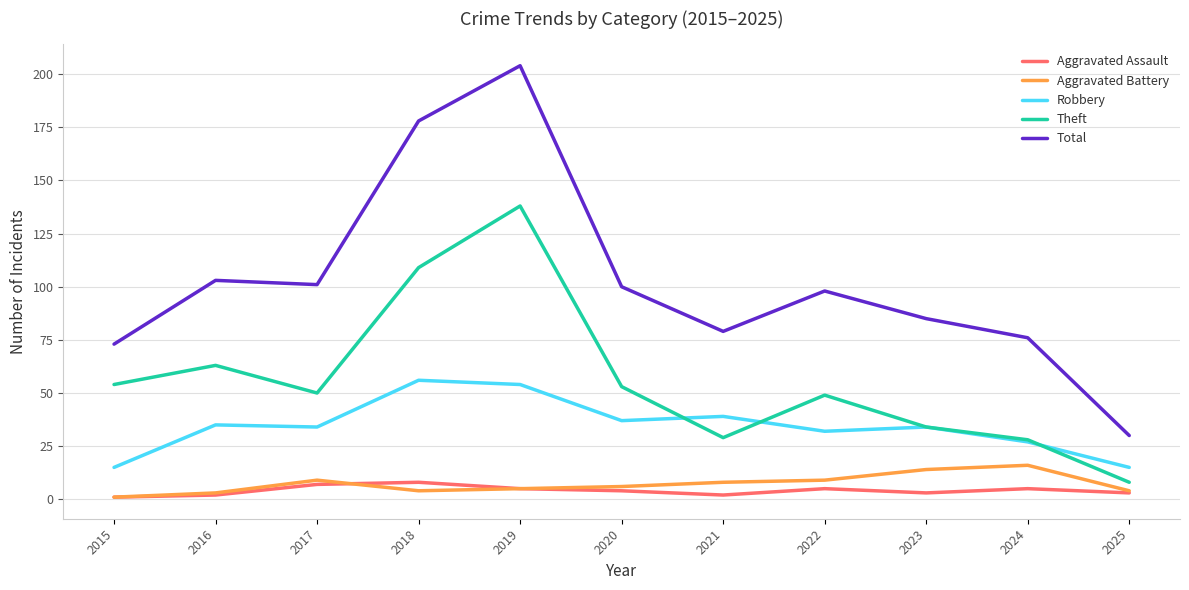

What value does the Aggravated Assault series have at 2016?

2